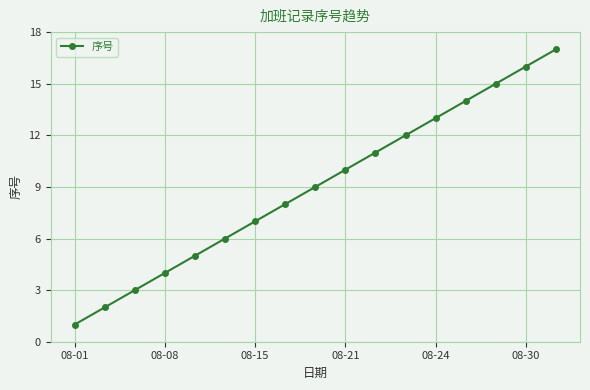

Is this an area chart (filled region under the line)?

No